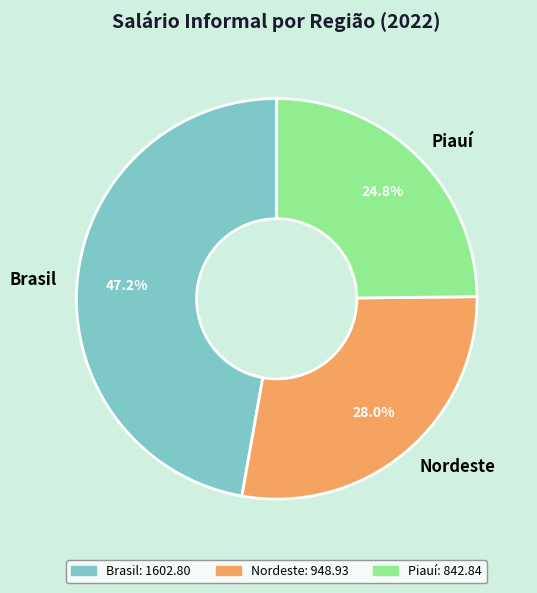

Rank the categories by value from lowest to highest.

Piauí, Nordeste, Brasil